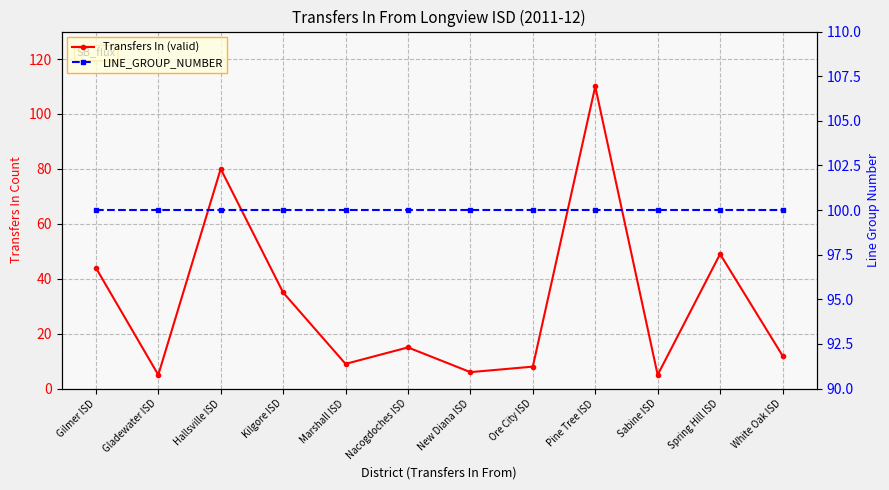

What is the sum of all LINE_GROUP_NUMBER values?

1200